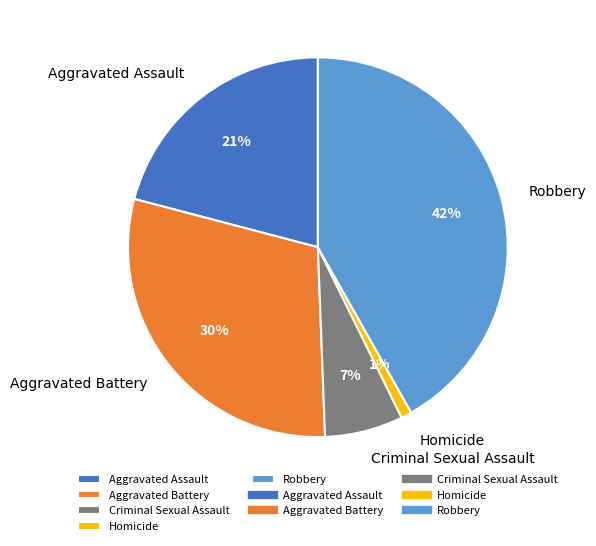

Which slice is the smallest?

Homicide